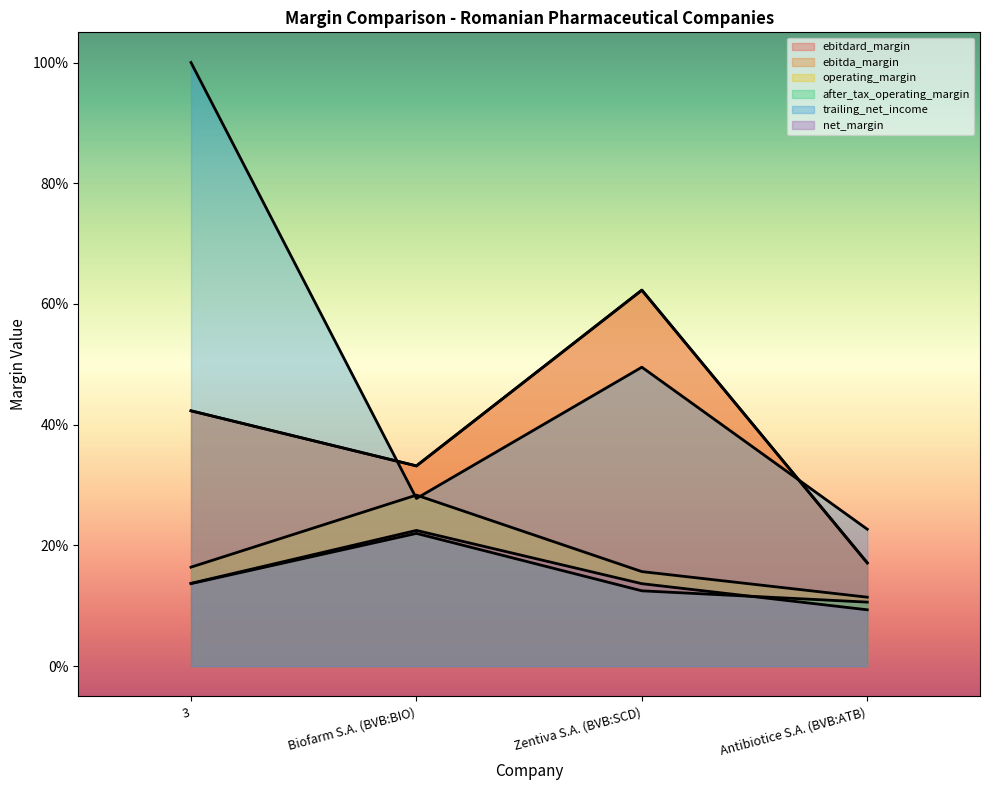

Read the net_margin value at Antibiotice S.A. (BVB:ATB).

0.1